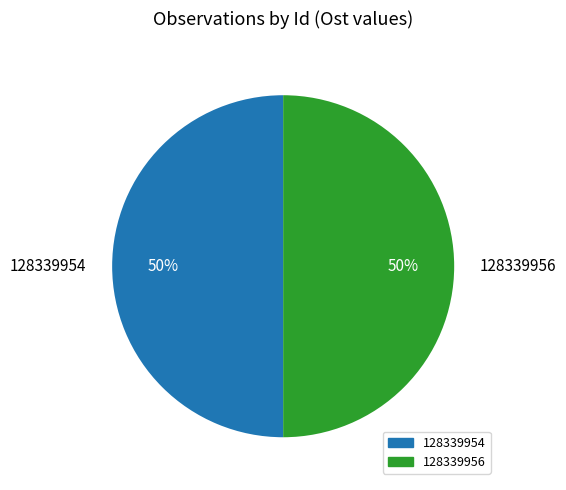

Approximately how many times larger is the value at 128339956 compared to 128339954?

1.0